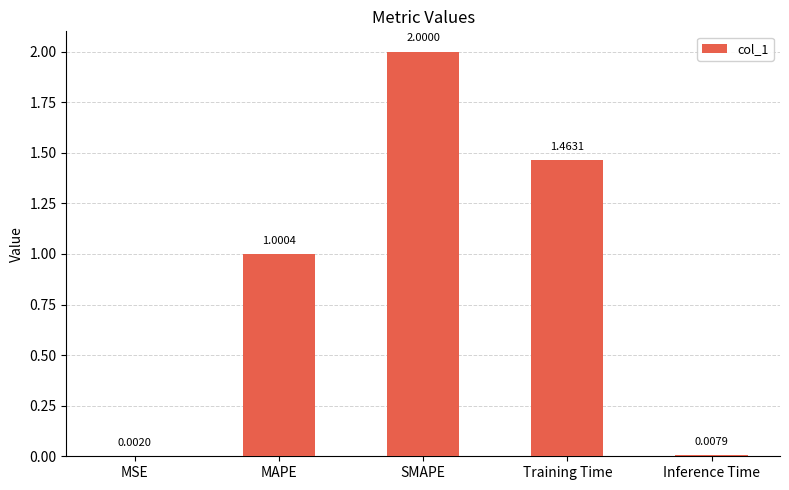

Approximately how many times larger is the value at SMAPE compared to MAPE?

2.0